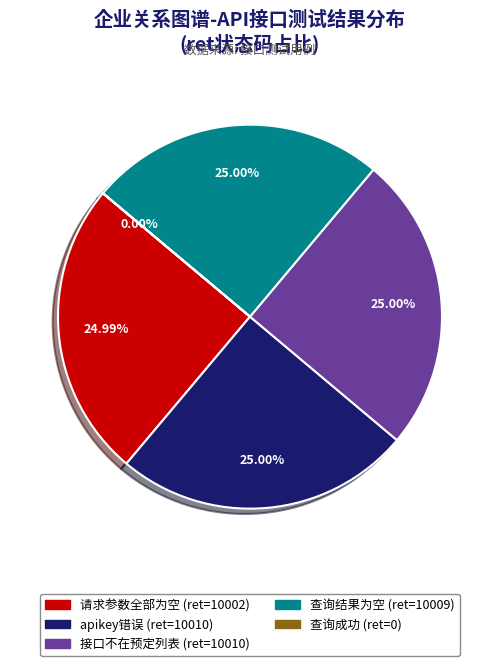

Does 请求参数全部为空 represent more than half of the total?

No